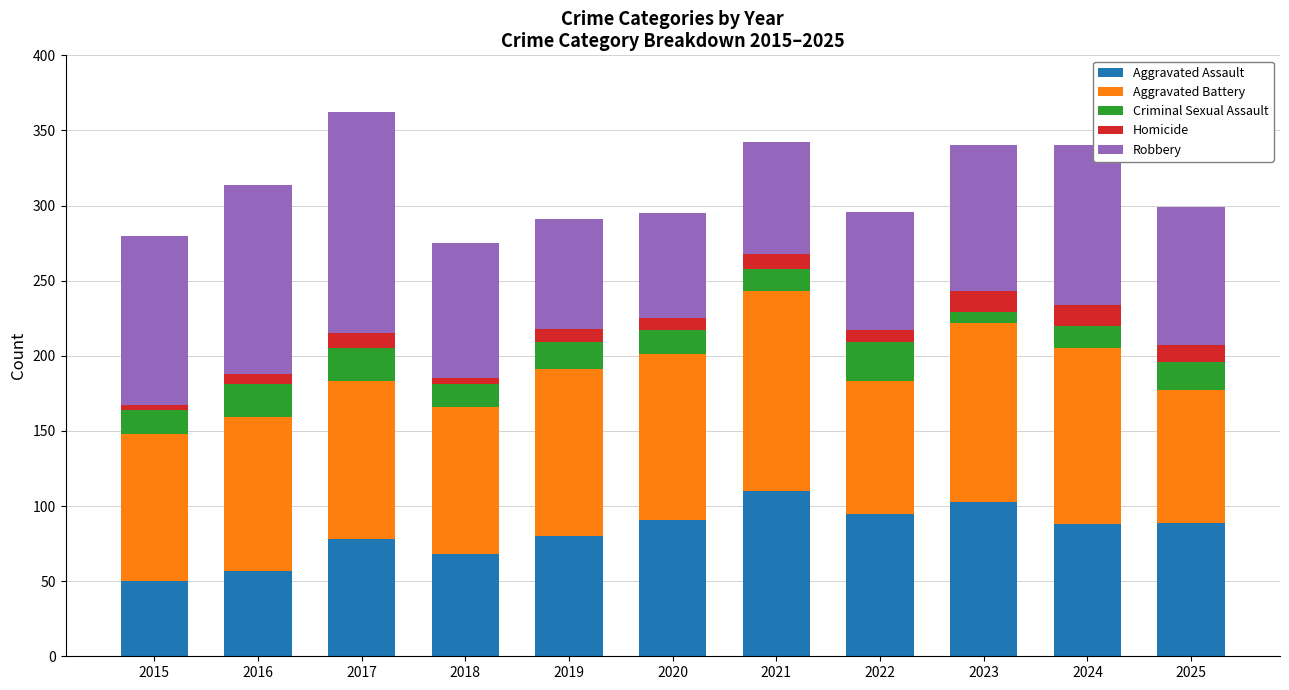

What is the maximum value for Aggravated Assault?

110